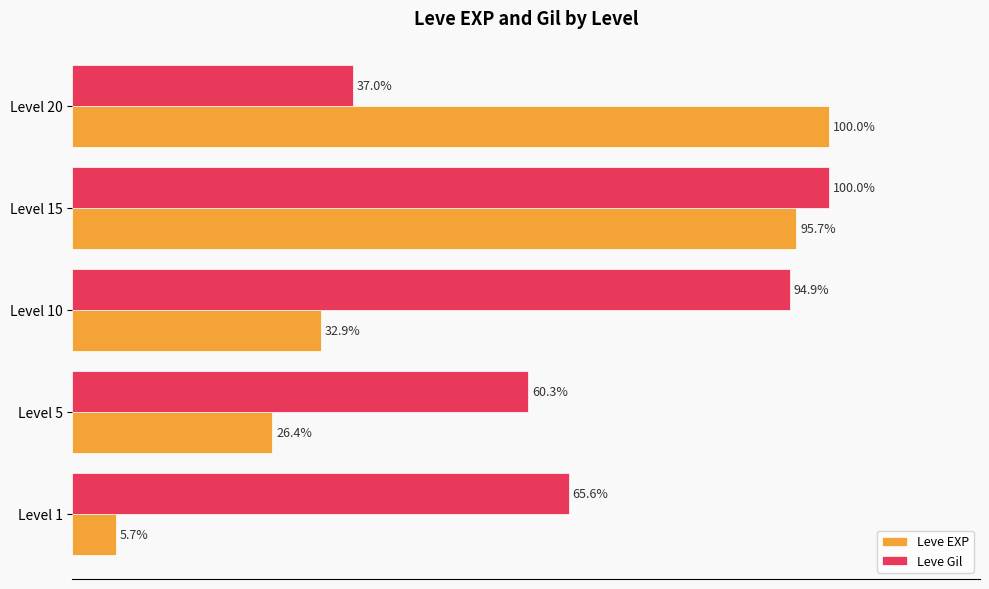

At which category does the chart reach its minimum across all series?

Level 1